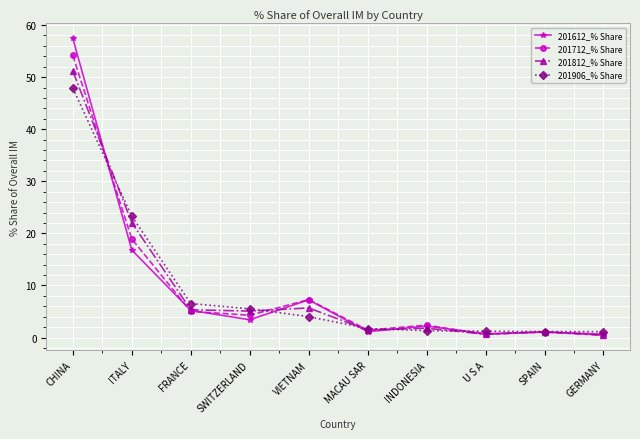

What is the maximum value for 201812_% Share?

51.2